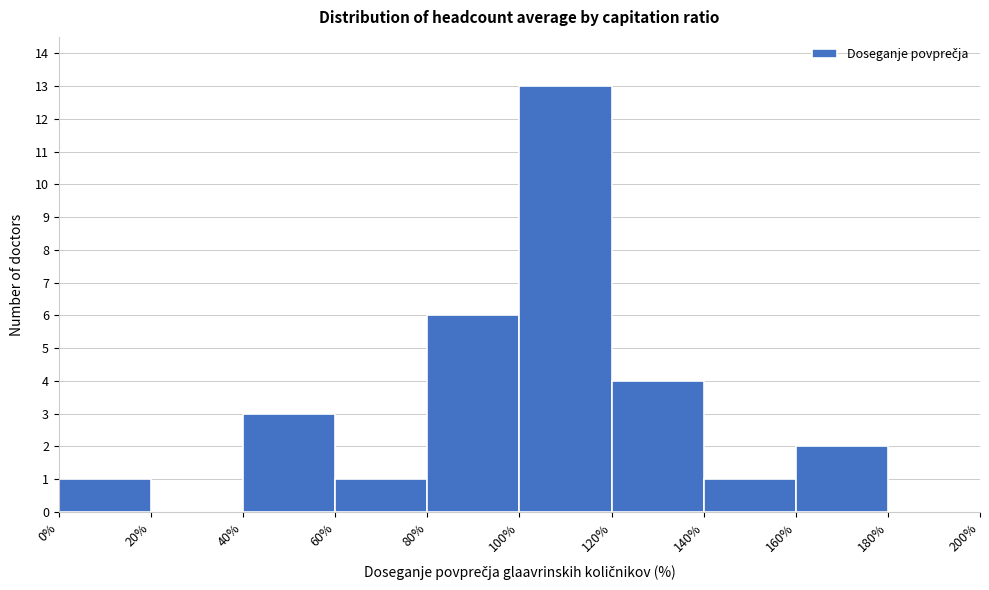

Reading left to right, transcribe this chart: for each bar, give the range it covers on the x-axis and its height. The values are not printed on the chart, so give them approximately, as read against the axis.

0% to 20%: 1
20% to 40%: 0
40% to 60%: 3
60% to 80%: 1
80% to 100%: 6
100% to 120%: 13
120% to 140%: 4
140% to 160%: 1
160% to 180%: 2
180% to 200%: 0